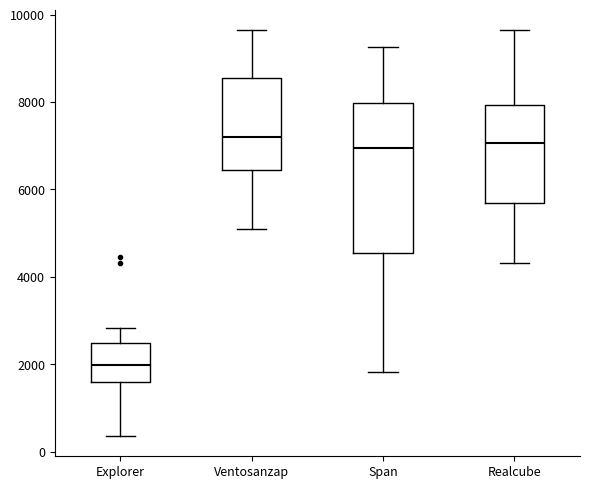

Where does the upper whisker of the box for Explorer end on the y-axis? The values are not printed on the chart, so give them approximately, as read against the axis.

2800